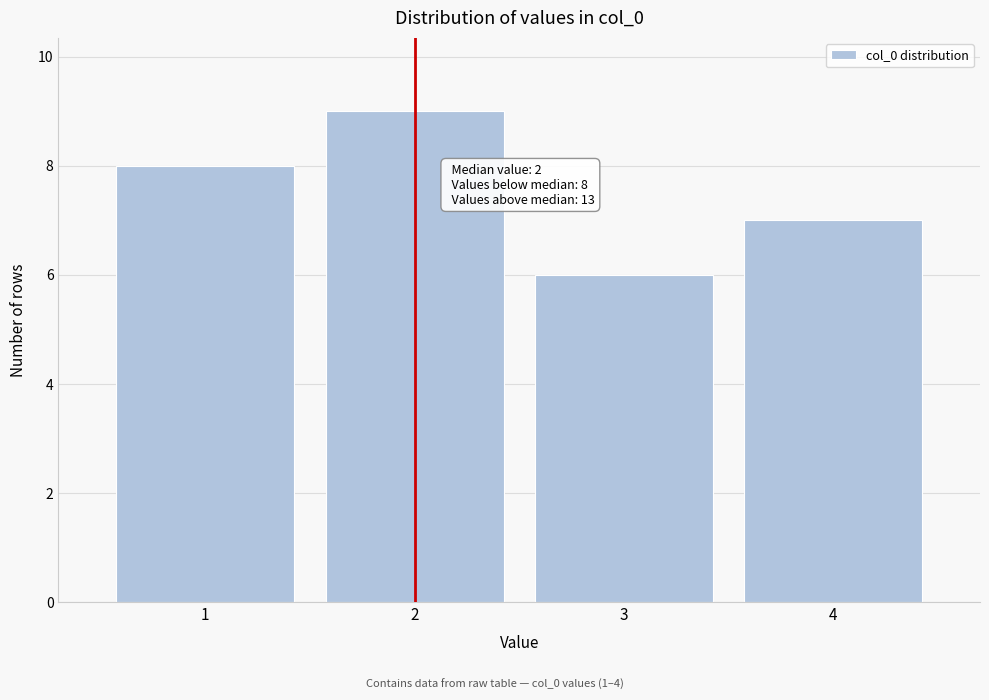

Reading left to right, extract all data points from this chart.

8	9	6	7